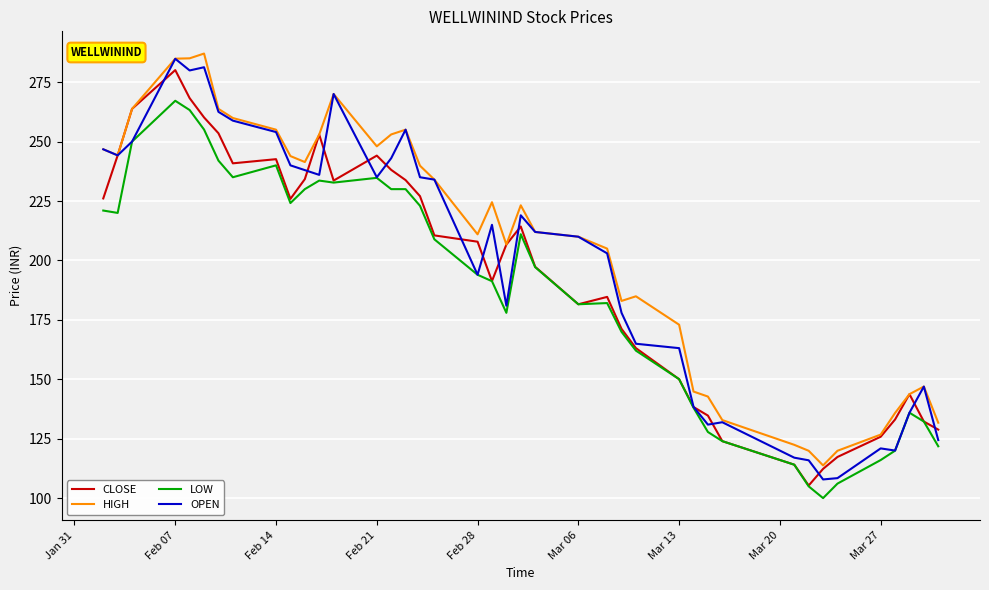

Which series has the largest range (max minus min)?

OPEN